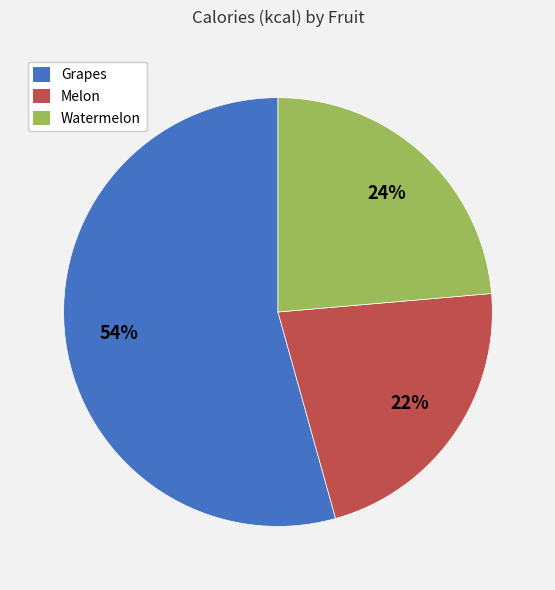

How many segments does this pie chart have?

3